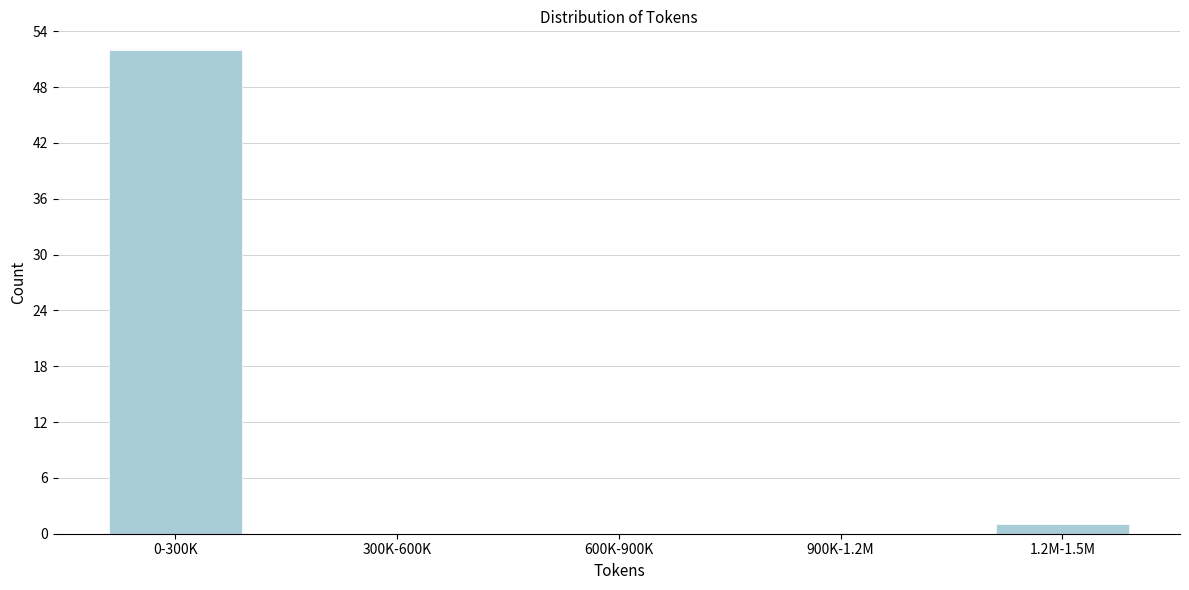

Reading left to right, list all the values displayed in this chart.

0-300K=52	300K-600K=0	600K-900K=0	900K-1.2M=0	1.2M-1.5M=1